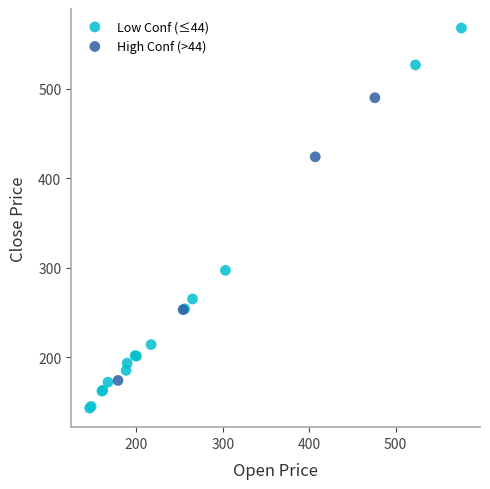

Which series contains the highest Y value?

Low Conf (≤44)